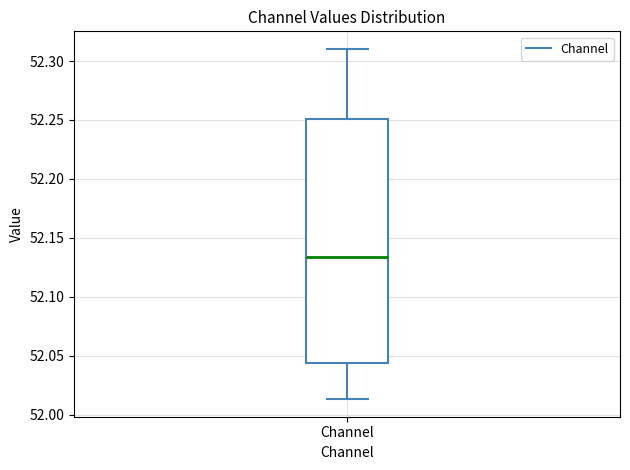

Where is the lower edge of the box for Channel on the y-axis? The values are not printed on the chart, so give them approximately, as read against the axis.

52.045